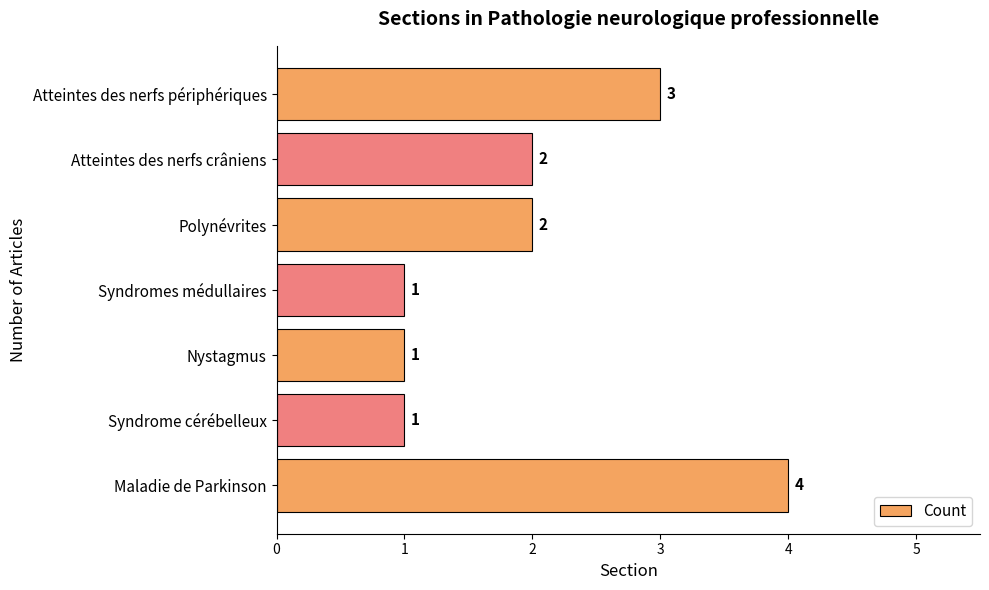

Between Syndromes médullaires and Maladie de Parkinson, which is larger?

Maladie de Parkinson